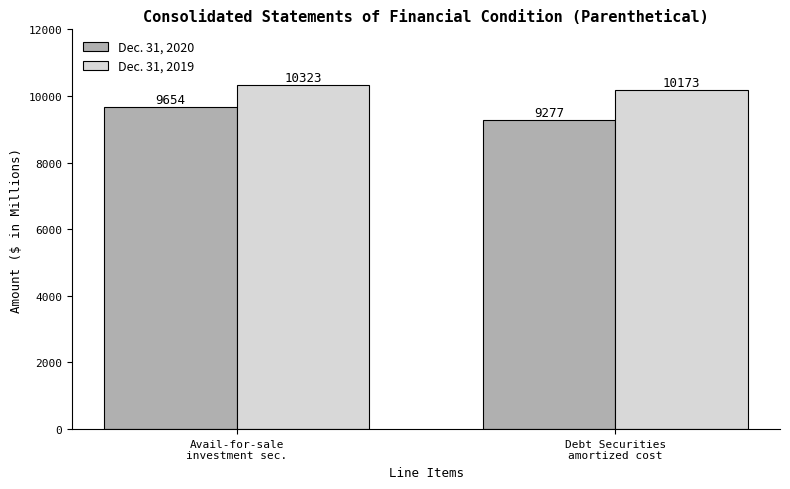

How many values in the Dec. 31, 2020 series are below 9654?

1